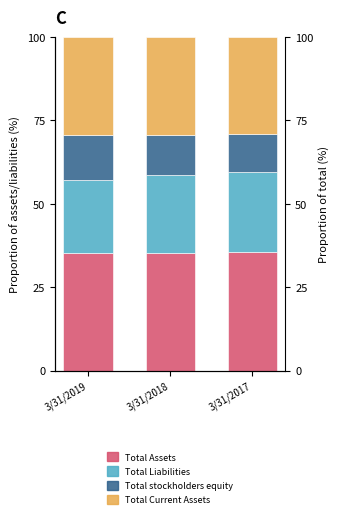

True or false: Total Current Assets has a value of 49.8 at 3/31/2017.

False